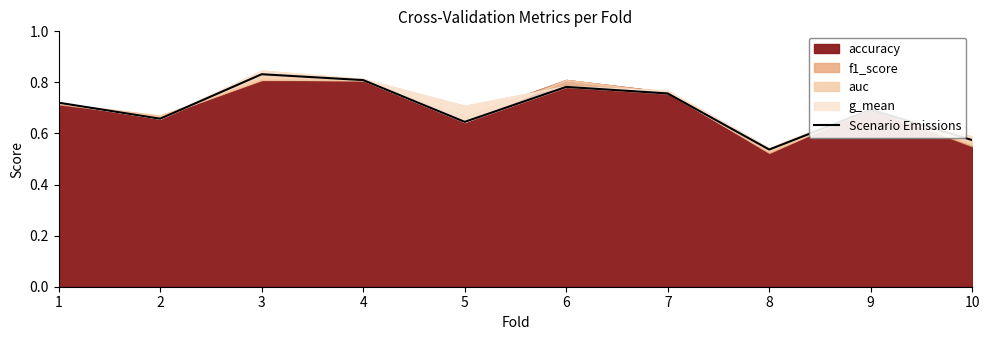

At which category does the chart reach its minimum across all series?

8